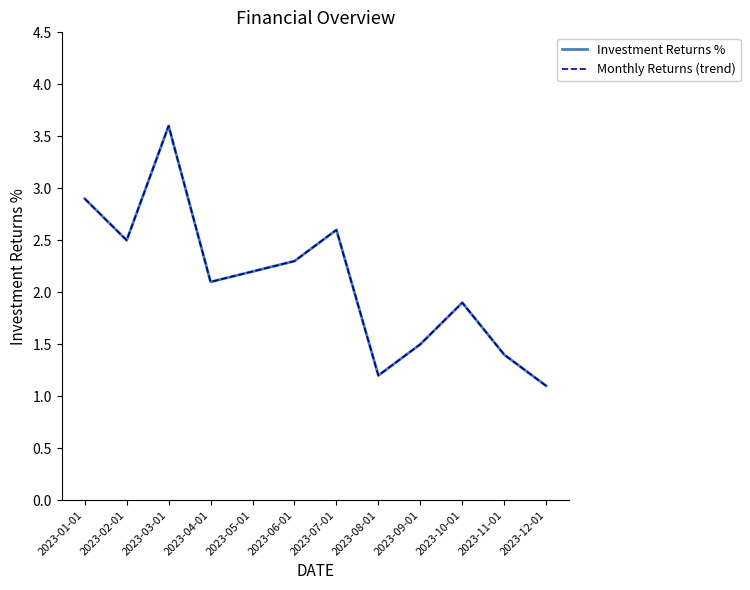

True or false: Monthly Returns (trend) has a value of 1.9 at 2023-10-01.

True